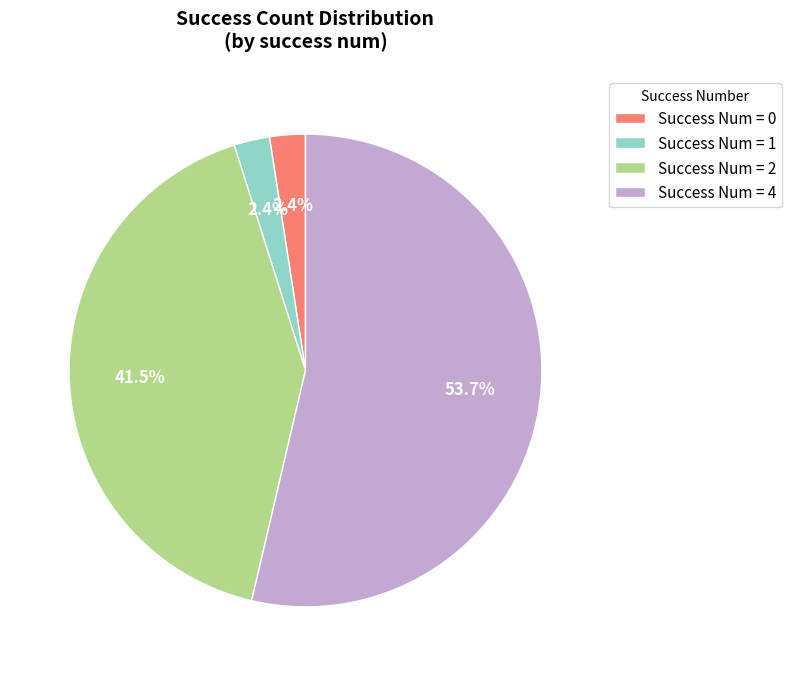

Which category has the biggest portion of the pie?

Success Num = 4